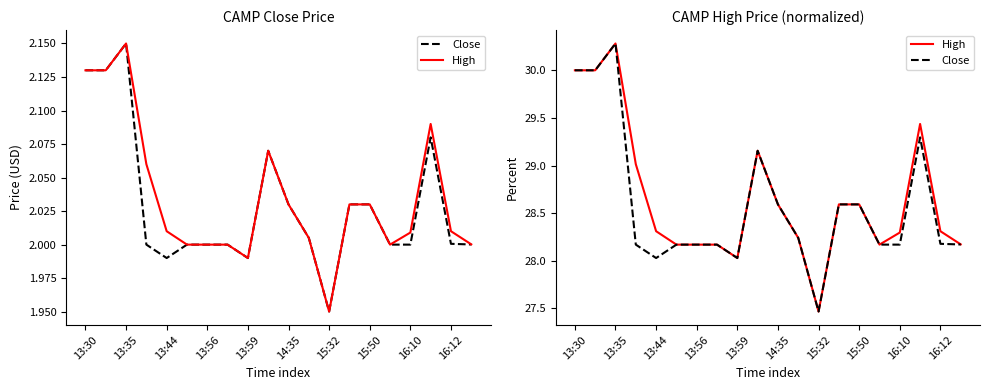

Which series has the largest range (max minus min)?

Close